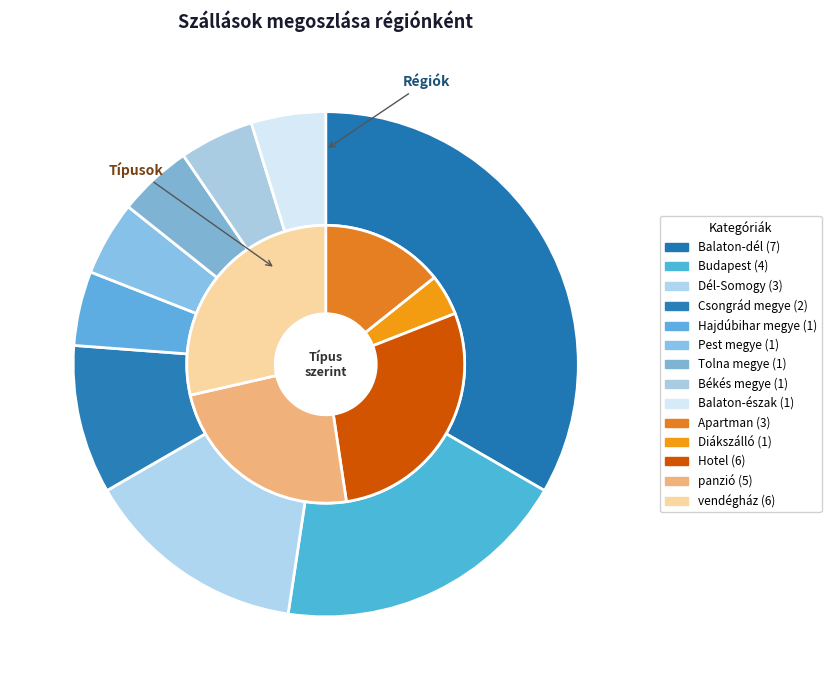

The Hajdúbihar megye slice represents 15% of the pie. True or false?

False